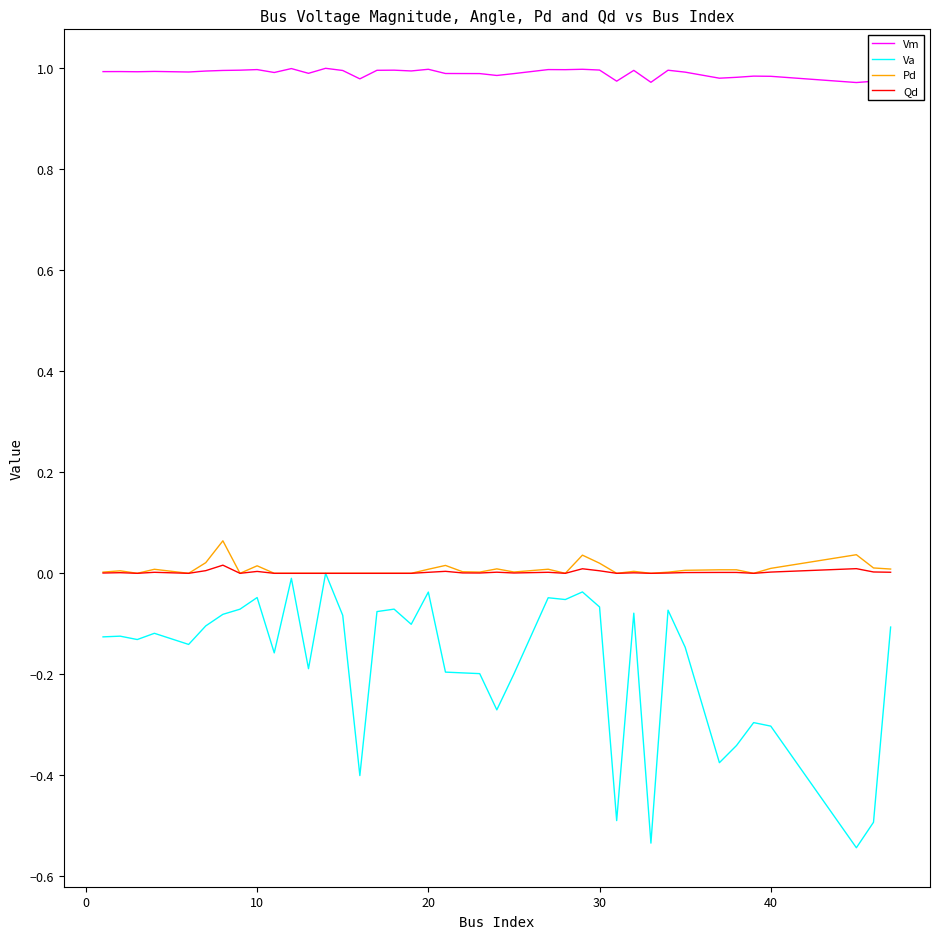

True or false: Vm and Qd cross at least once.

False